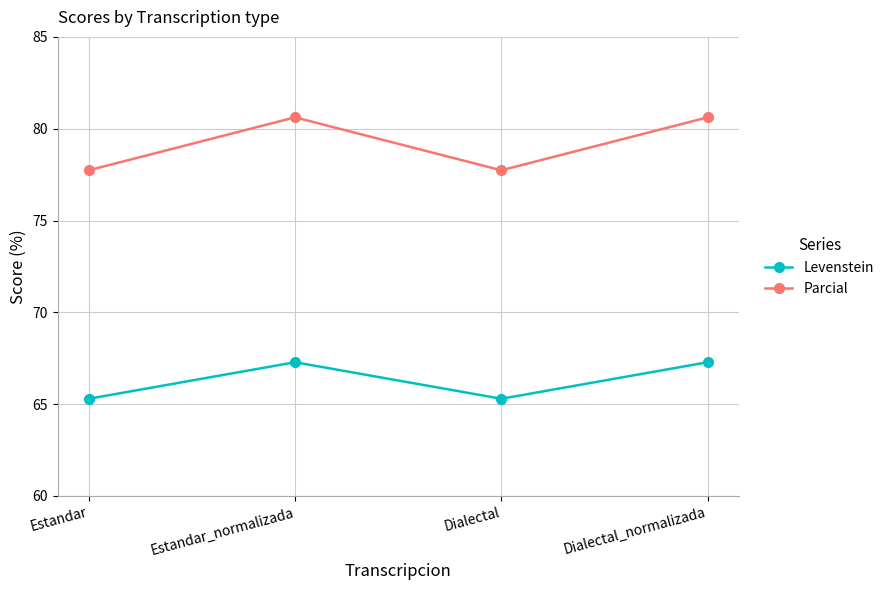

True or false: Levenstein and Parcial cross at least once.

False